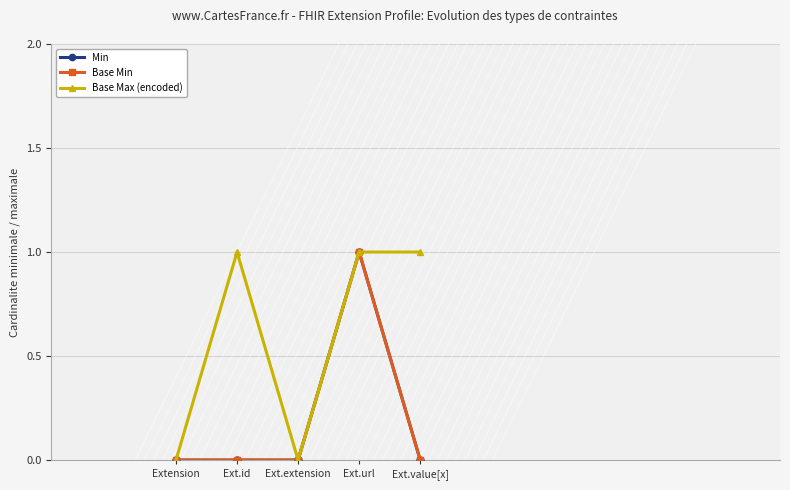

Reading right to left, extract all data points from this chart.

Min: Ext.value[x]=0	Ext.url=1	Ext.extension=0	Ext.id=0	Extension=0
Base Min: Ext.value[x]=0	Ext.url=1	Ext.extension=0	Ext.id=0	Extension=0
Base Max (encoded): Ext.value[x]=1	Ext.url=1	Ext.extension=0	Ext.id=1	Extension=0